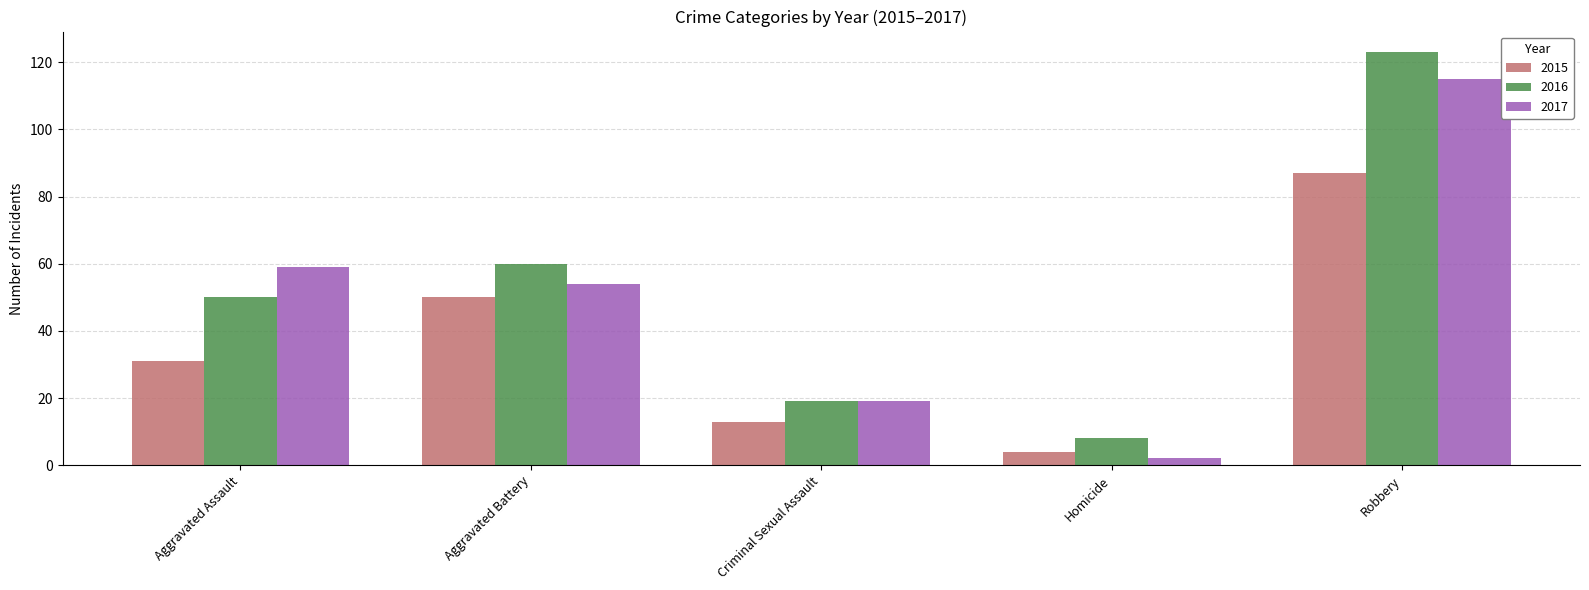

What is the sum of the 2015 values at Aggravated Assault and Robbery?

118